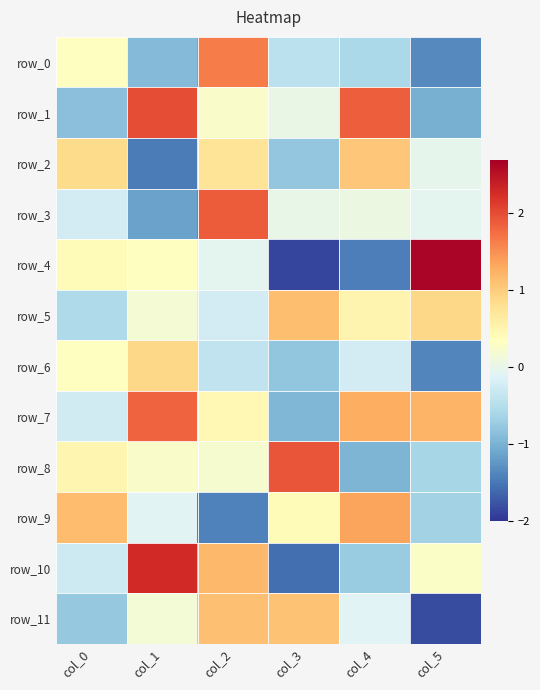

Which has a higher value, col_5 or col_3?

col_3